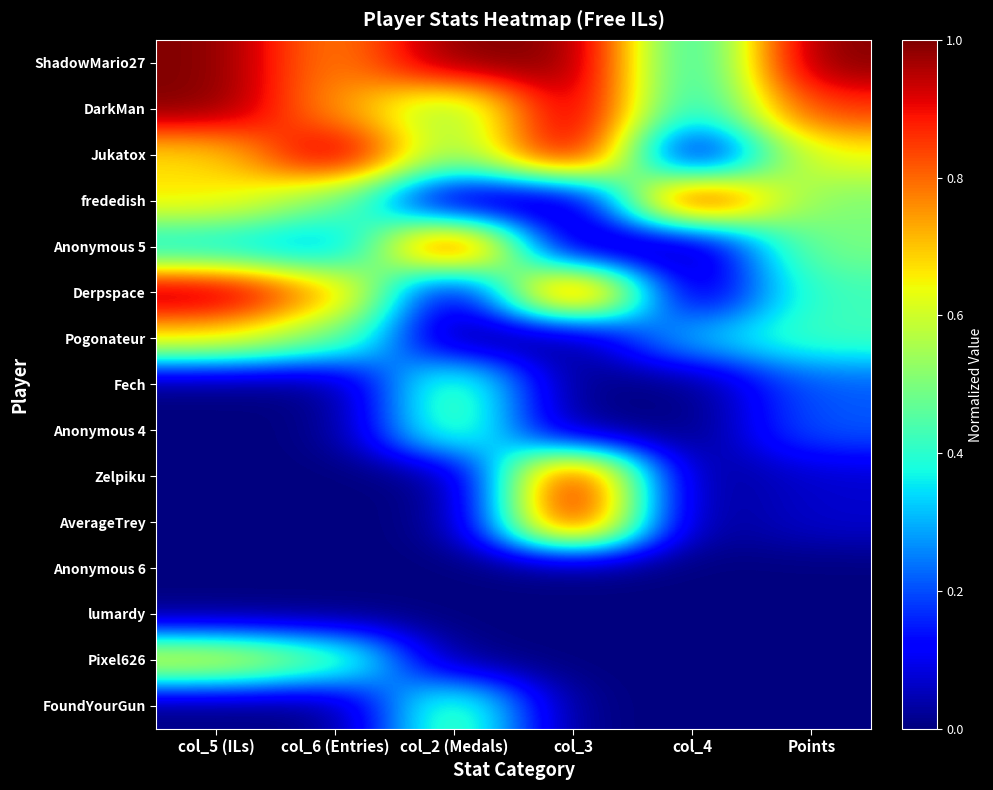

Which has a higher value, col_3 or col_5 (ILs)?

col_3